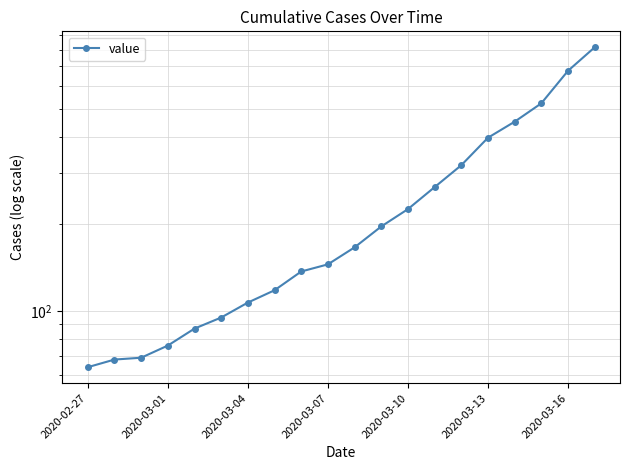

The chart shows a value of 397 at 2020-03-13. True or false?

True